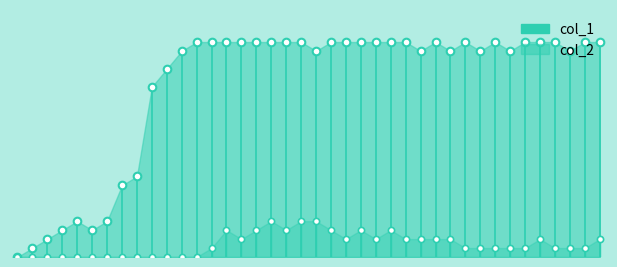

Which series has the largest total across all categories?

col_1